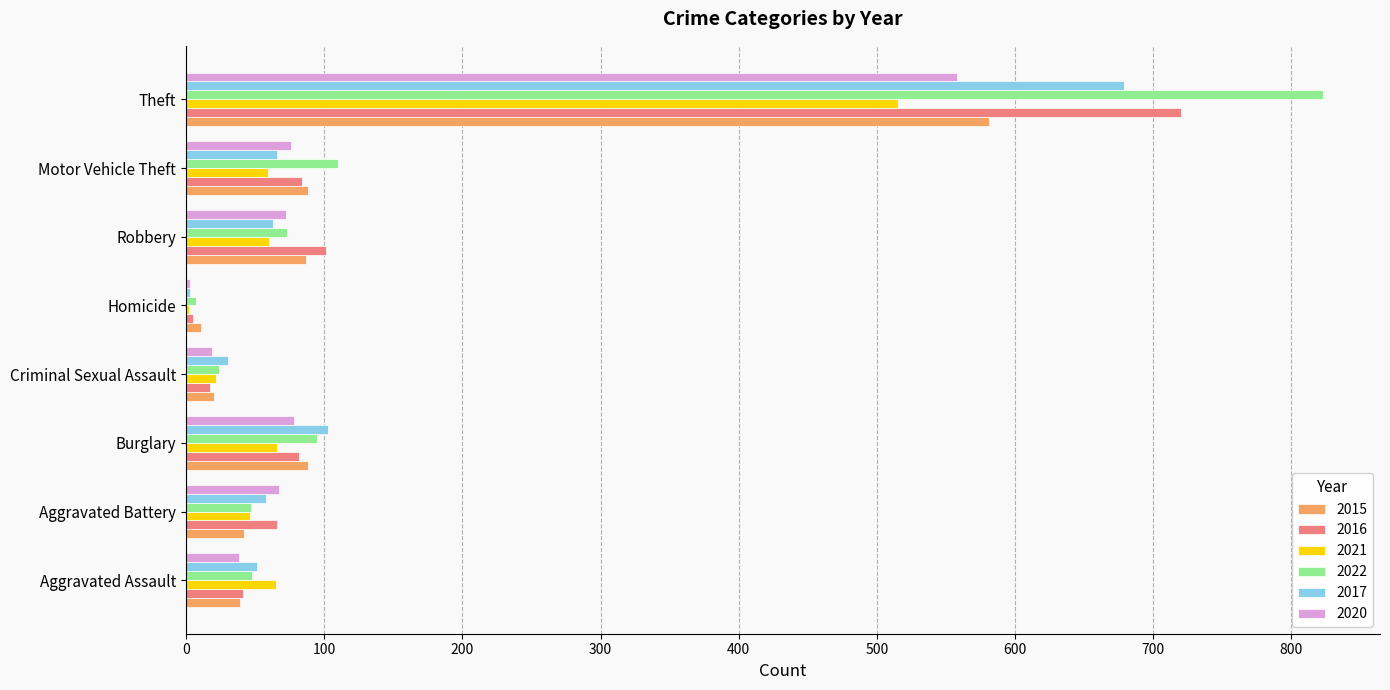

Which series has the widest spread of values?

2022